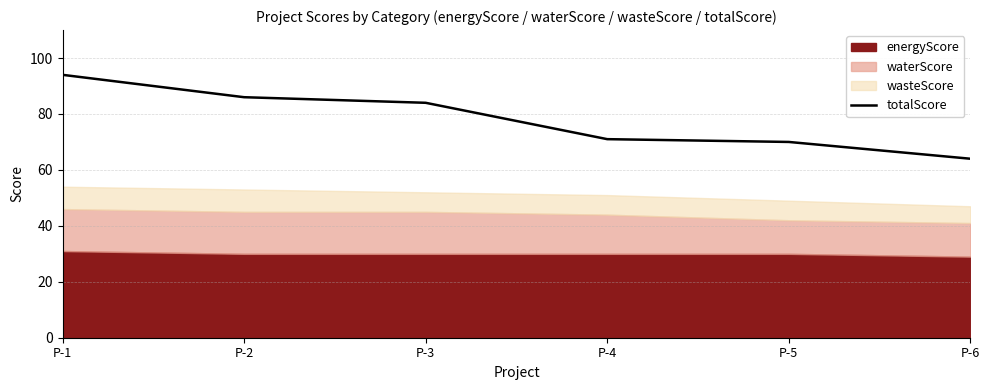

True or false: the data shows 94 at P-1.

True